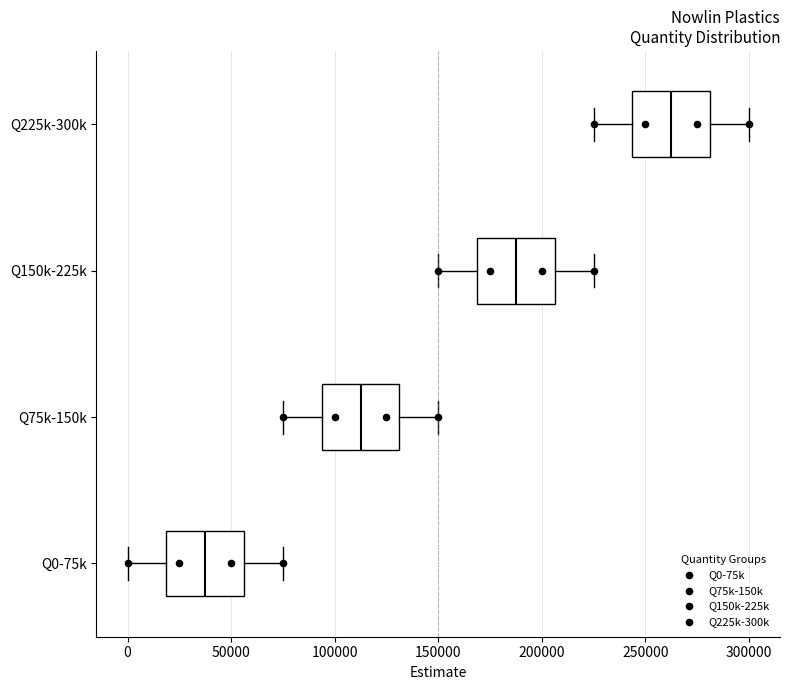

Reading bottom to top, transcribe this box plot: for each box, give where its median line is, the range the box spans, and where its two whiskers end, as read against the x-axis. The values are not printed on the chart, so give them approximately, as read against the axis.

Q0-75k: median 40000, box 20000 to 55000, whiskers 0 to 75000
Q75k-150k: median 115000, box 95000 to 130000, whiskers 75000 to 150000
Q150k-225k: median 190000, box 170000 to 205000, whiskers 150000 to 225000
Q225k-300k: median 265000, box 245000 to 280000, whiskers 225000 to 300000